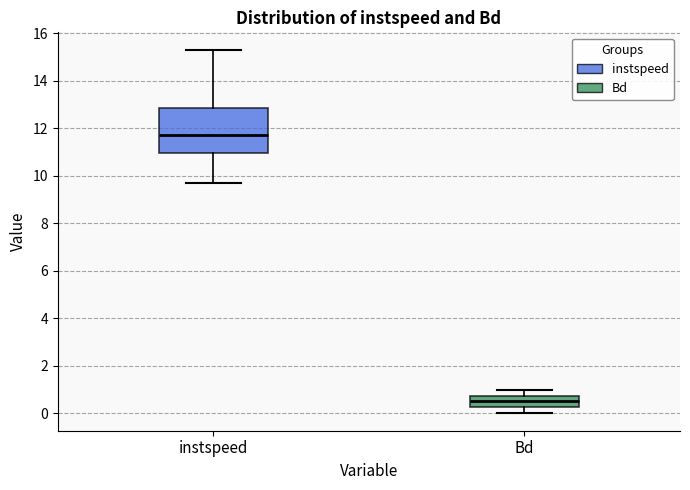

Which box has the lowest median line?

Bd